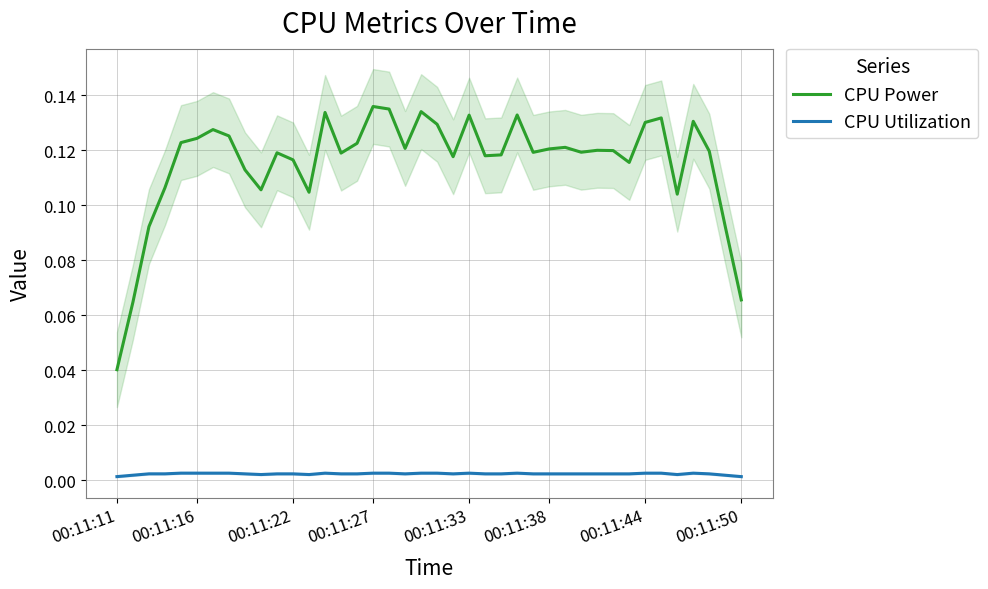

Count the number of data series in this chart.

2